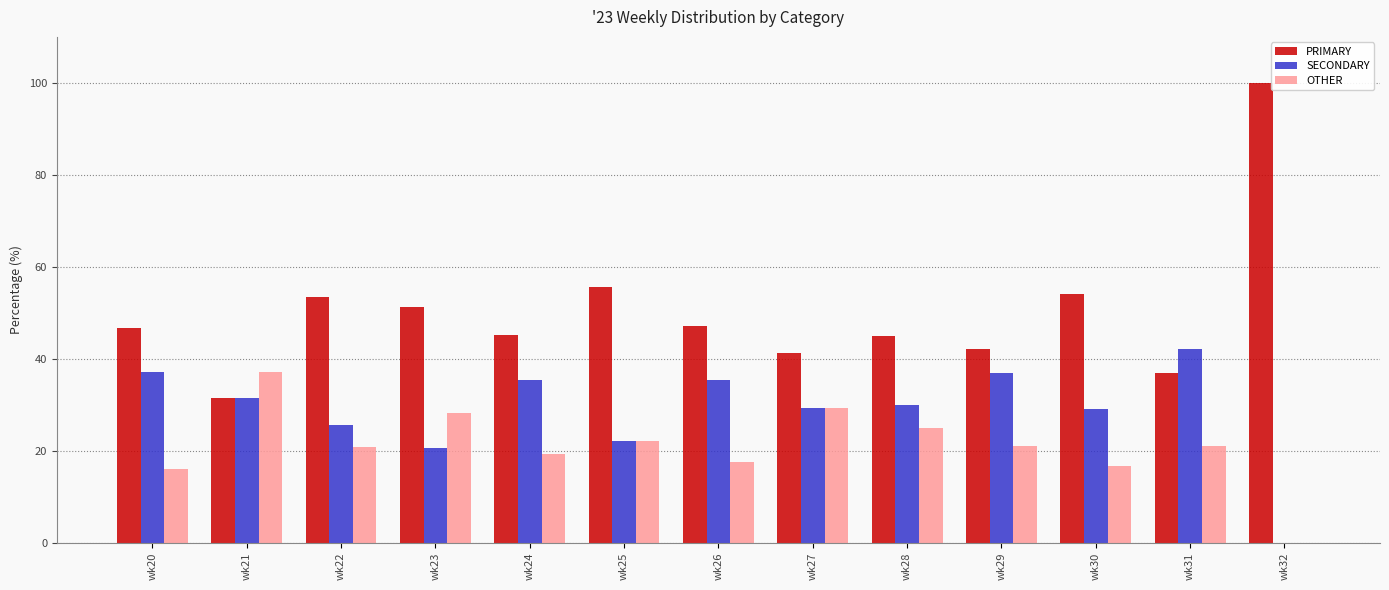

Which series changed the most between wk26 and wk27?

OTHER